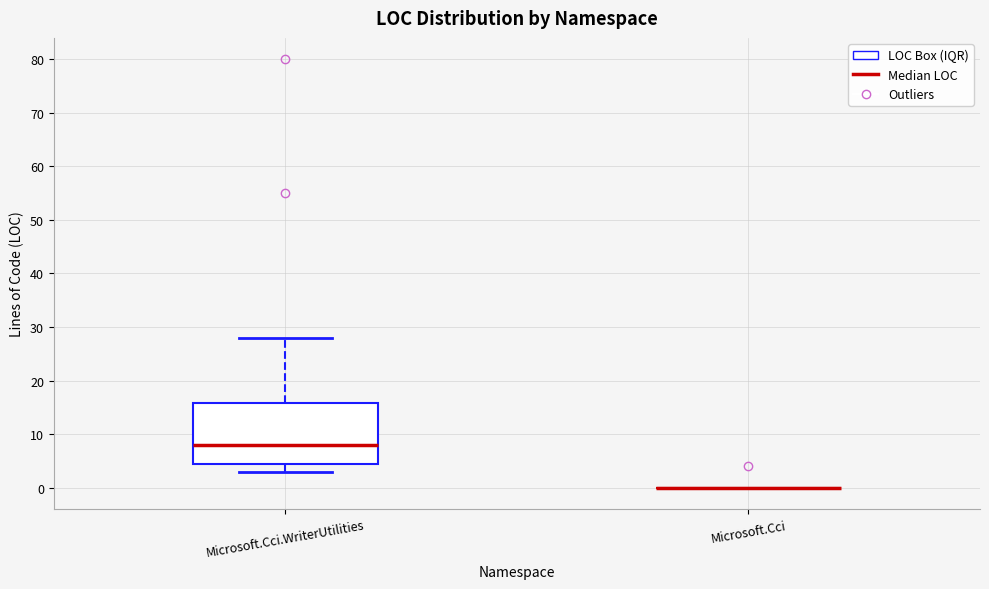

Reading left to right, transcribe this box plot: for each box, give where its median line is, the range the box spans, and where its two whiskers end, as read against the y-axis. The values are not printed on the chart, so give them approximately, as read against the axis.

Microsoft.Cci.WriterUtilities: median 8, box 5 to 16, whiskers 3 to 28
Microsoft.Cci: box collapsed to a line at 0, whiskers 0 to 0